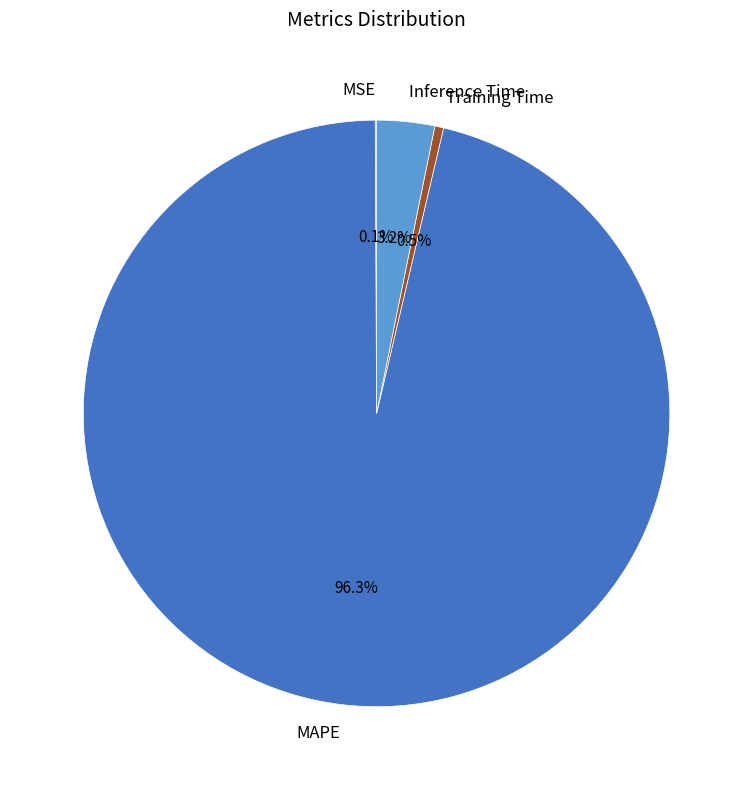

What is the largest slice in the pie chart?

MAPE